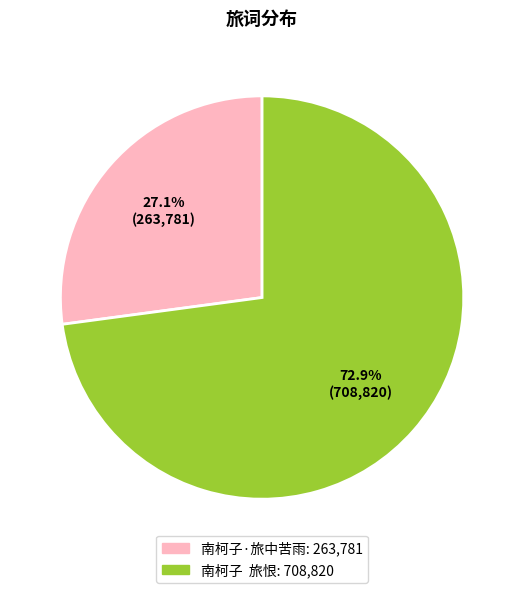

What is the total percentage of 南柯子·旅中苦雨 and 南柯子 旅恨?

100.0%